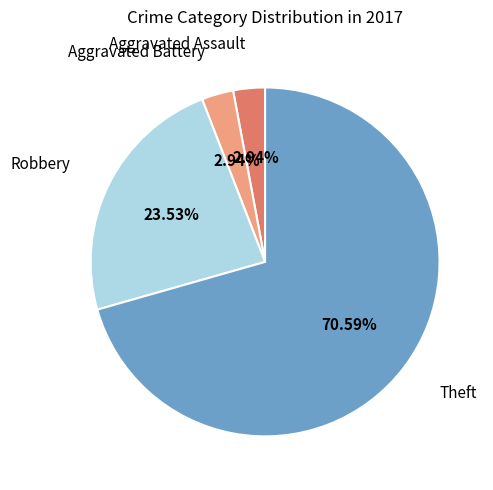

Which slice is the largest?

Theft